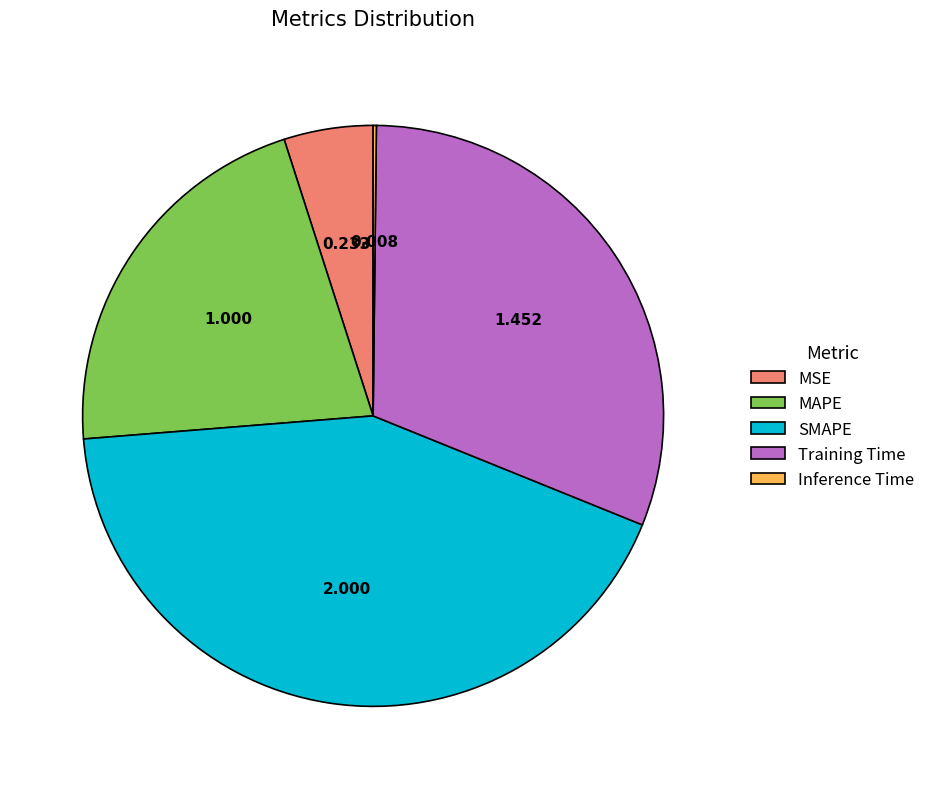

Is there any slice that represents more than half of the pie?

No